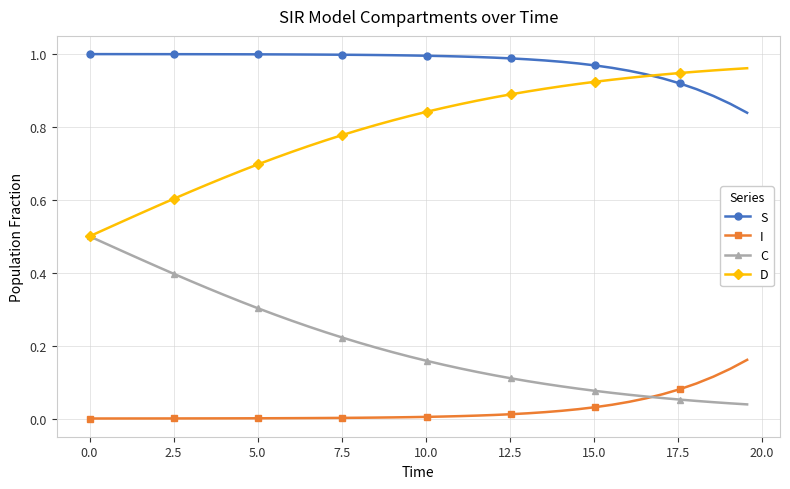

Which series has the largest total across all categories?

S